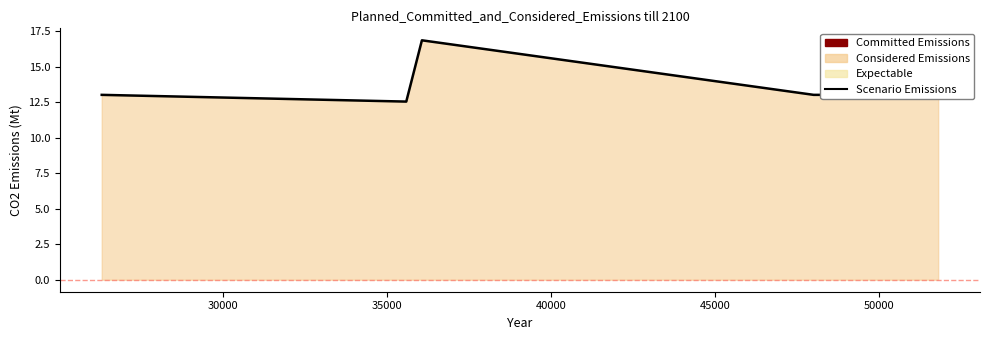

What is the value of the 2nd point from the left?

12.6